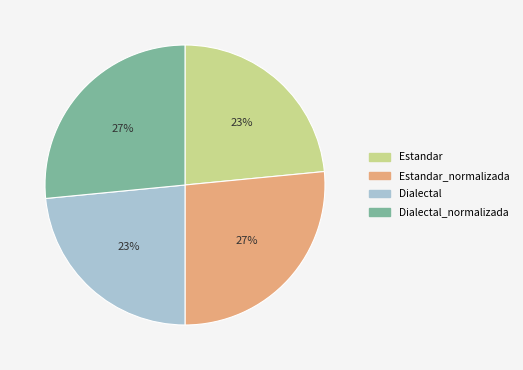

To the nearest percent, what is the average slice percentage?

25%